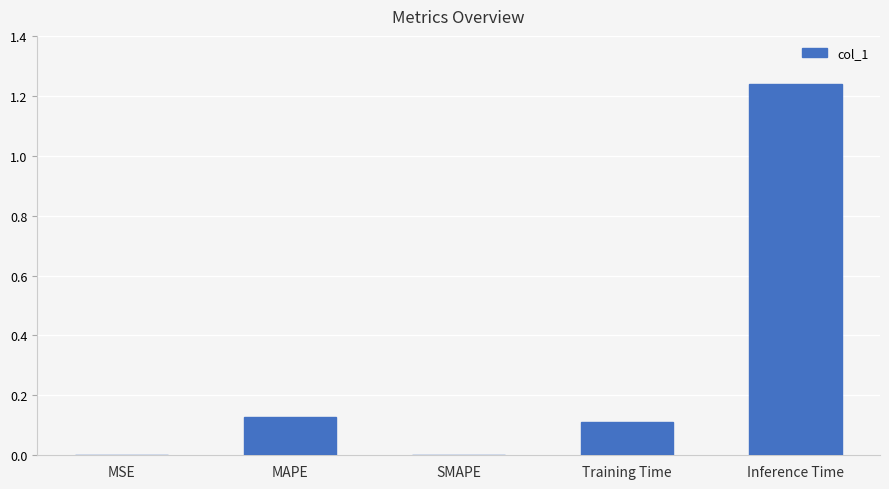

True or false: the data shows 0.2 at Training Time.

False